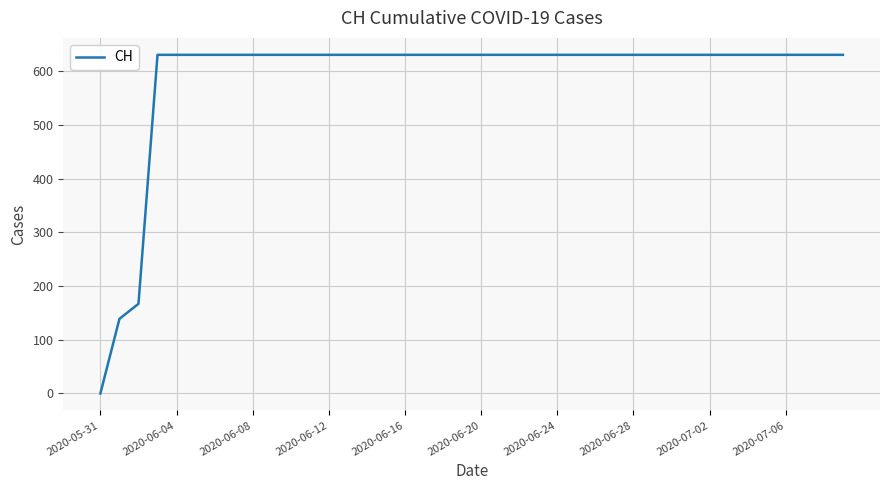

What is the greatest value displayed?

631